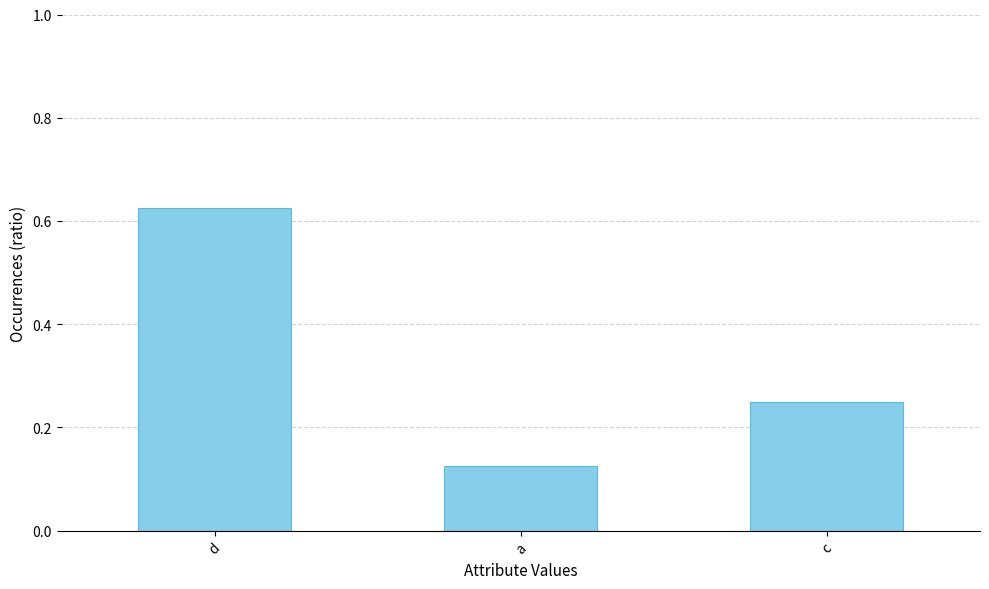

What is the label of the 3rd bar from the right?

d